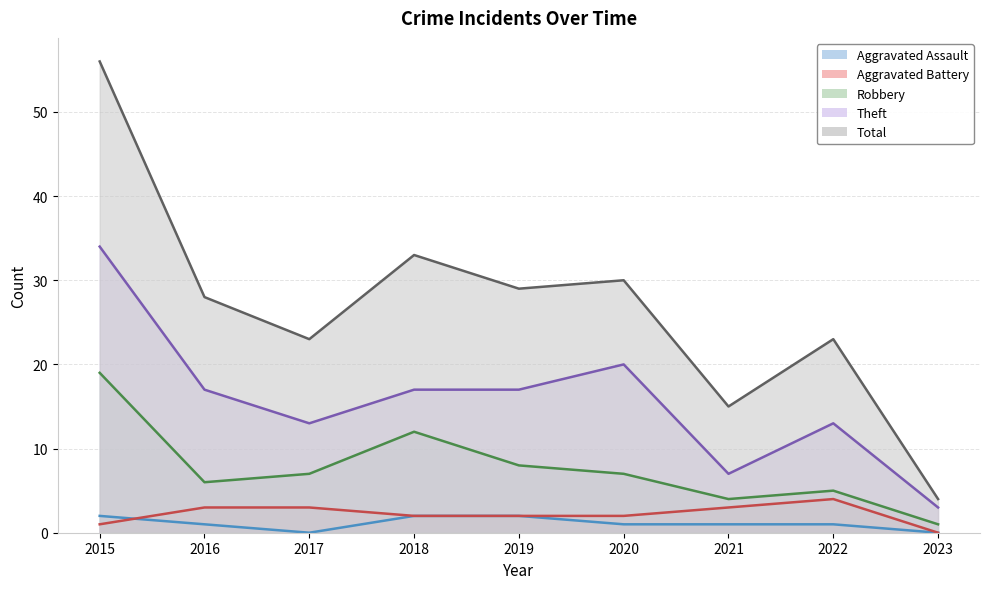

What is the difference between the maximum and minimum values in the Theft series?

31